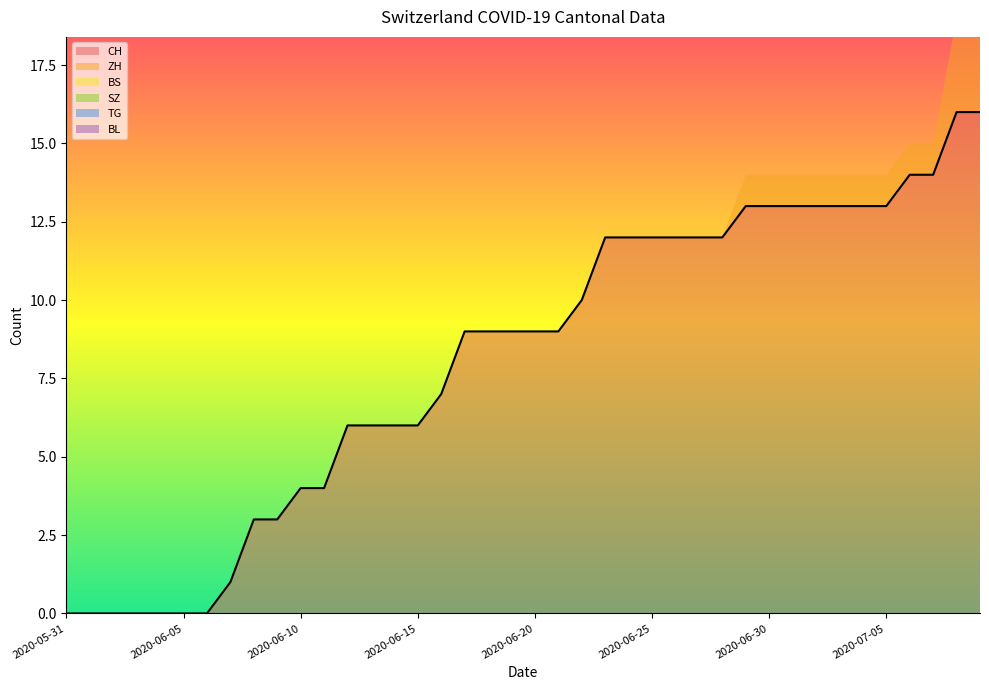

Which series has the widest spread of values?

CH